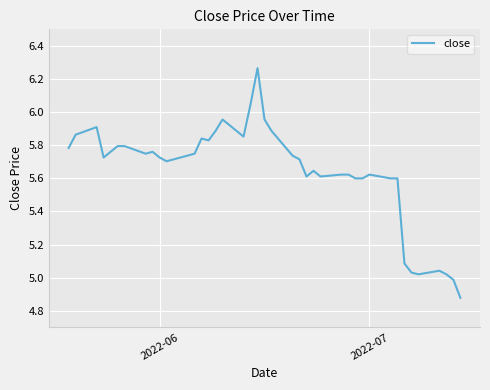

At which label does the data first exceed 5?

2022-06